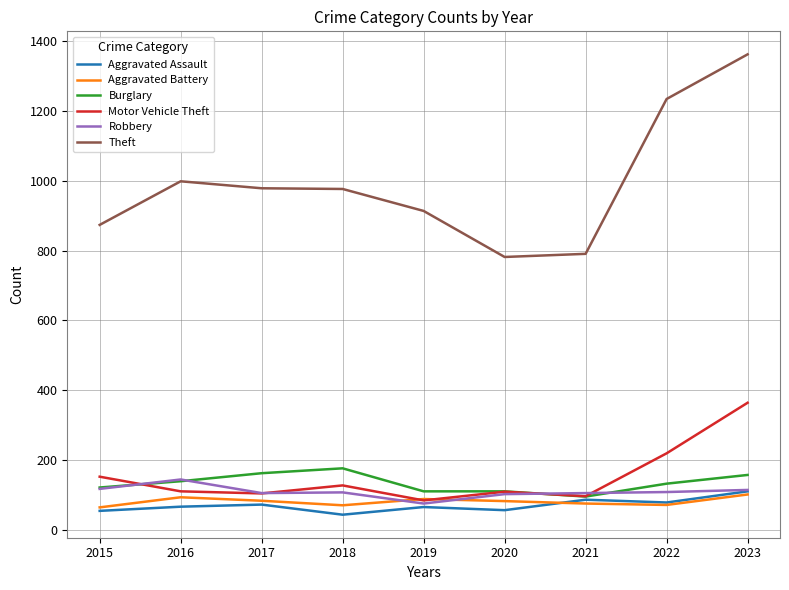

What is the highest value of the Aggravated Assault series?

110